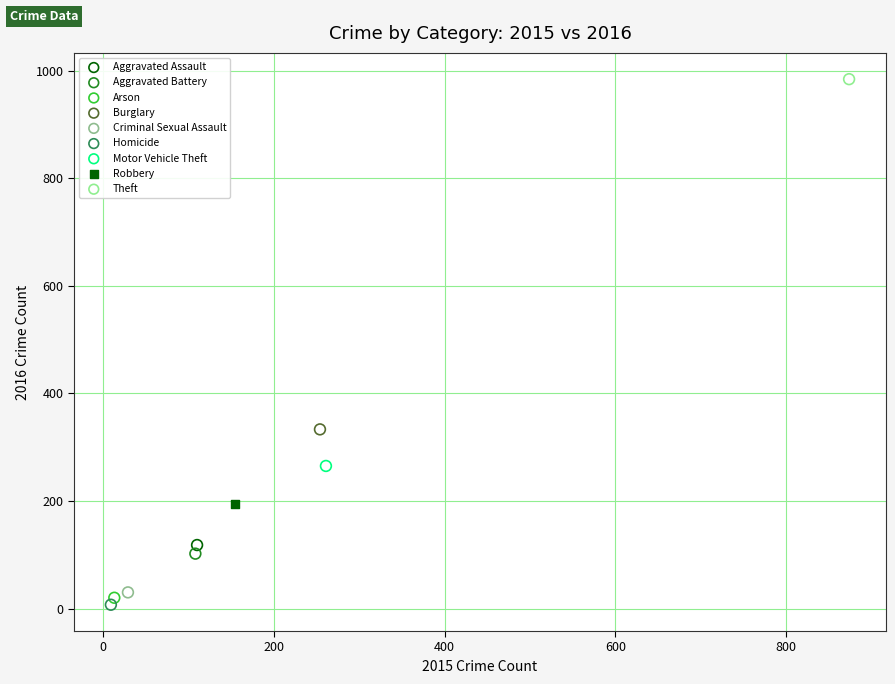

What are all the series names shown in the legend?

Aggravated Assault, Aggravated Battery, Arson, Burglary, Criminal Sexual Assault, Homicide, Motor Vehicle Theft, Robbery, Theft